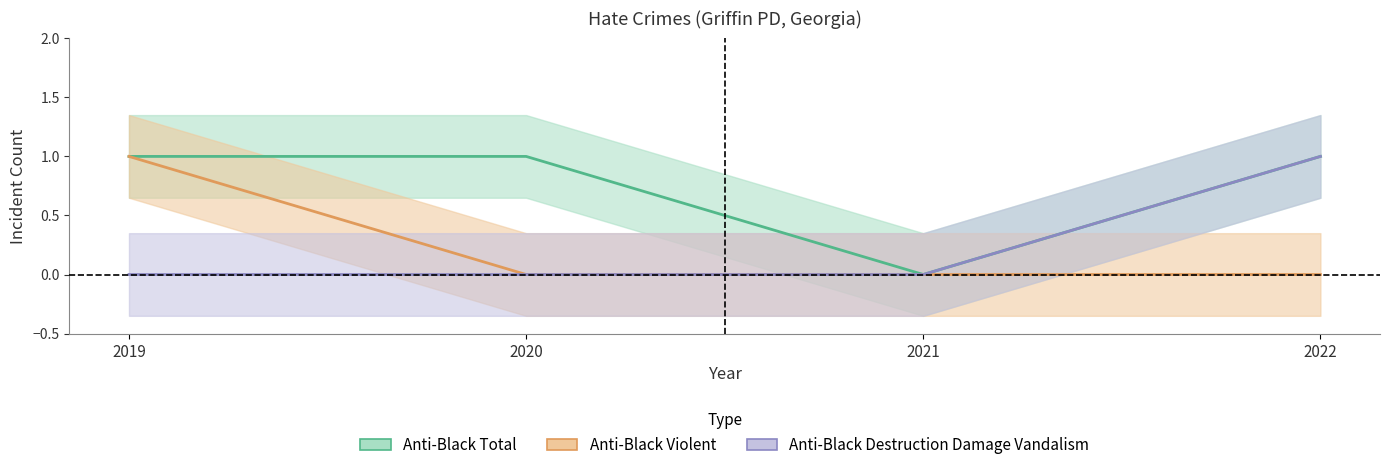

Does the chart display data point markers on the line(s)?

No